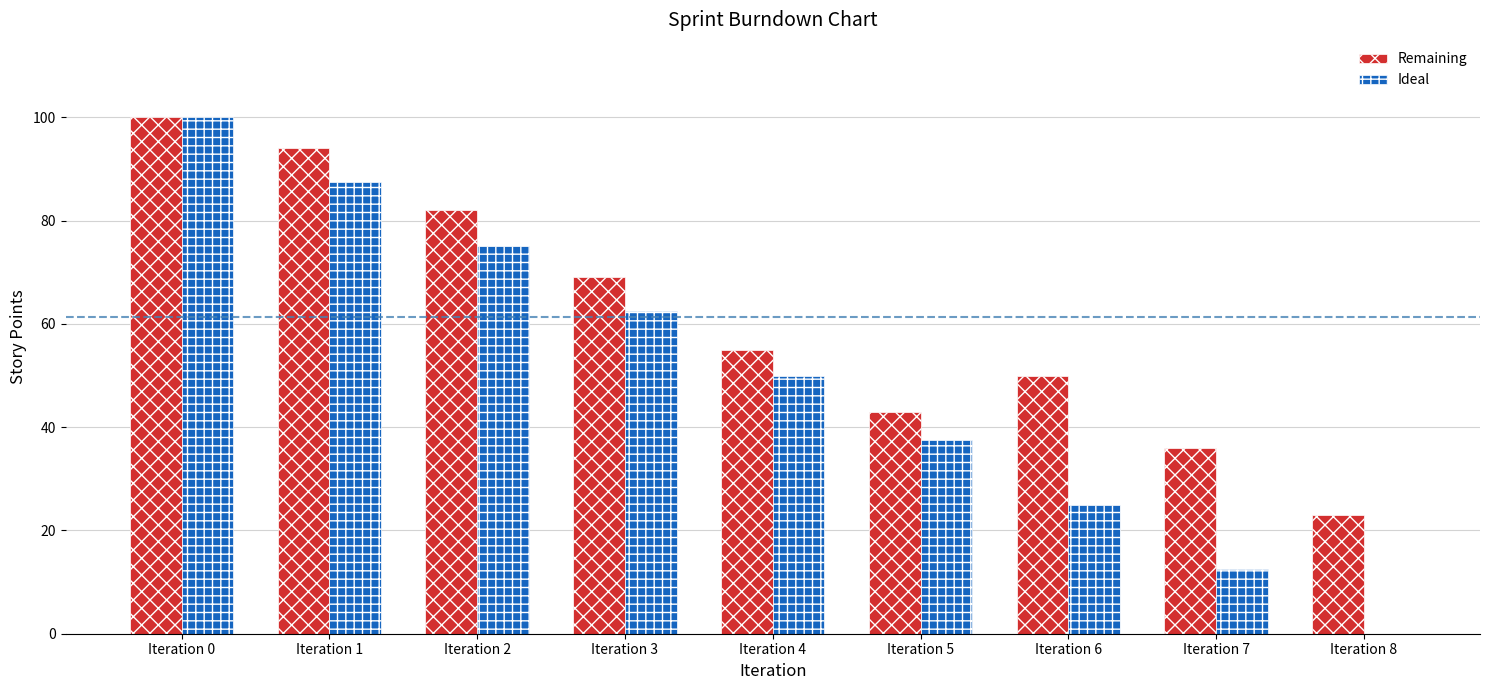

The value of Ideal at Iteration 3 is 37.2. True or false?

False